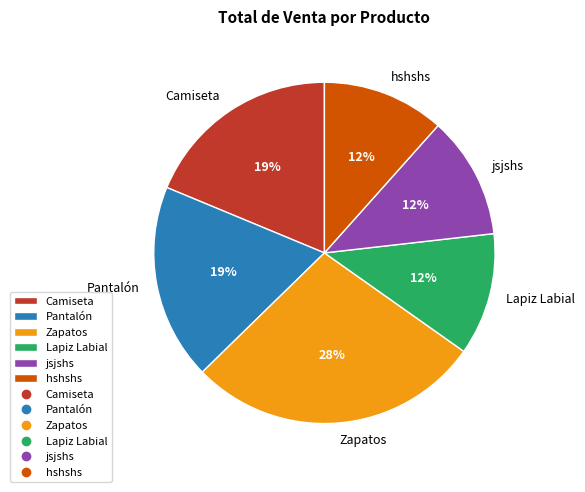

To the nearest percent, what portion does hshshs represent?

12%